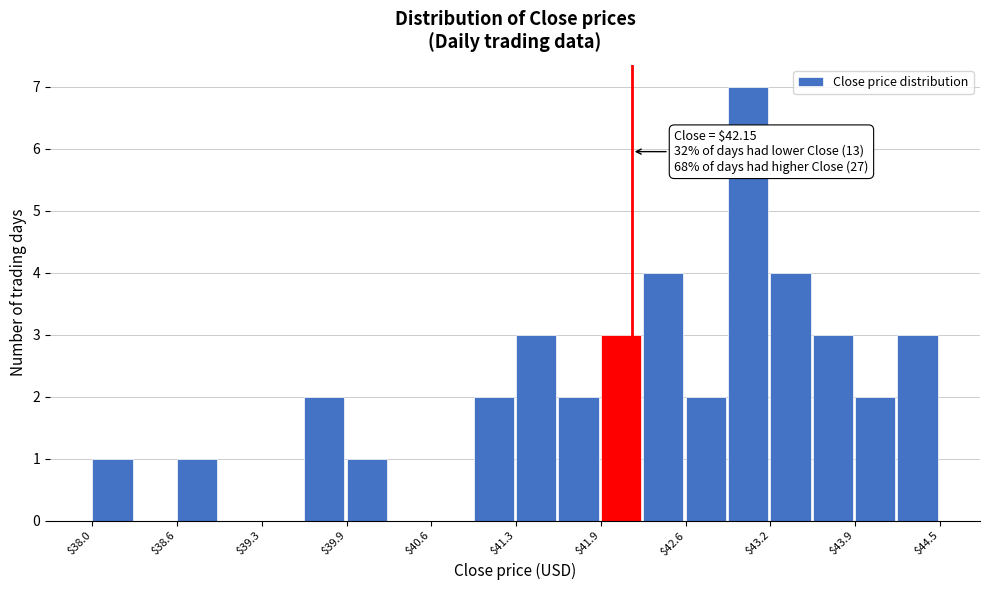

Around what value on the x-axis is the tallest bar? Give the approximate position of its centre, as read against the axis.

43.0